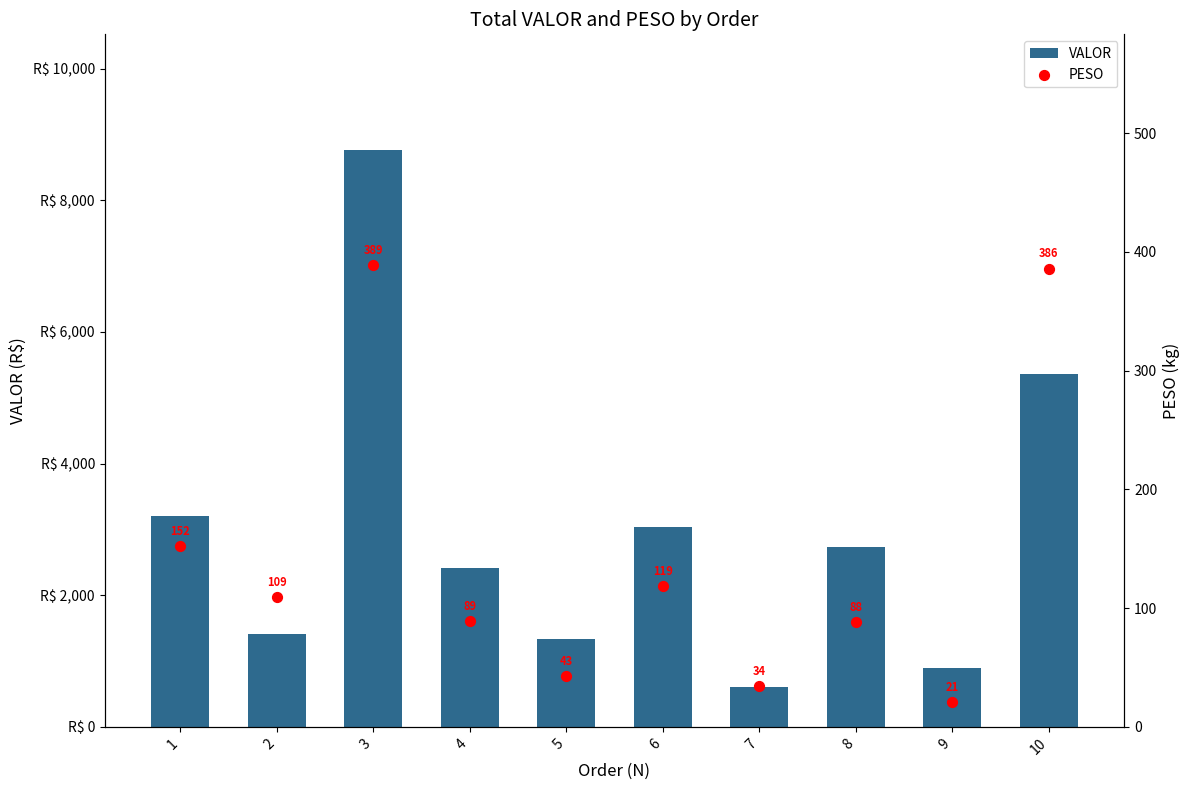

What is the total value across all series at 6?

3158.3